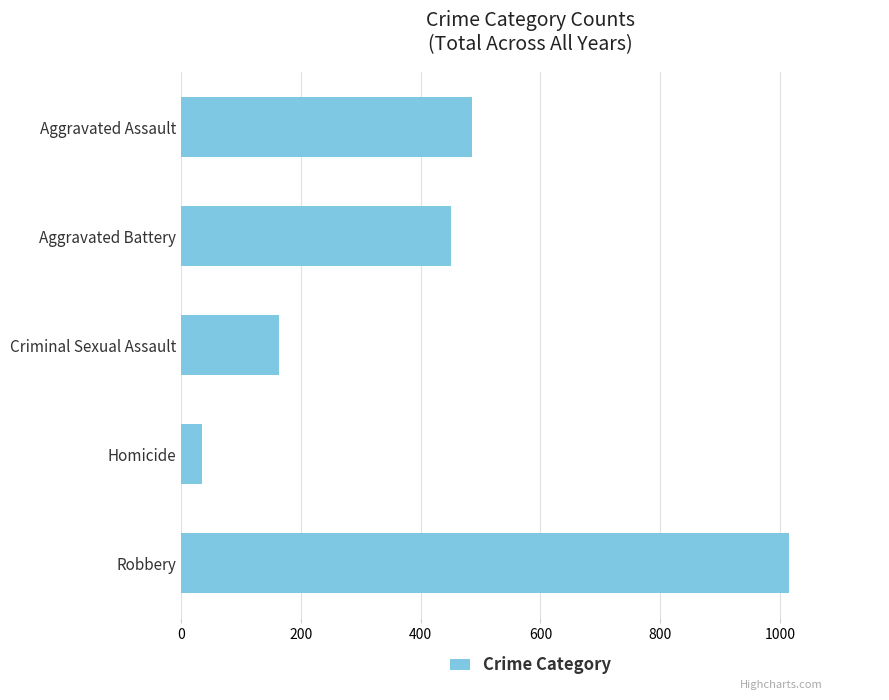

What is the average value?

430